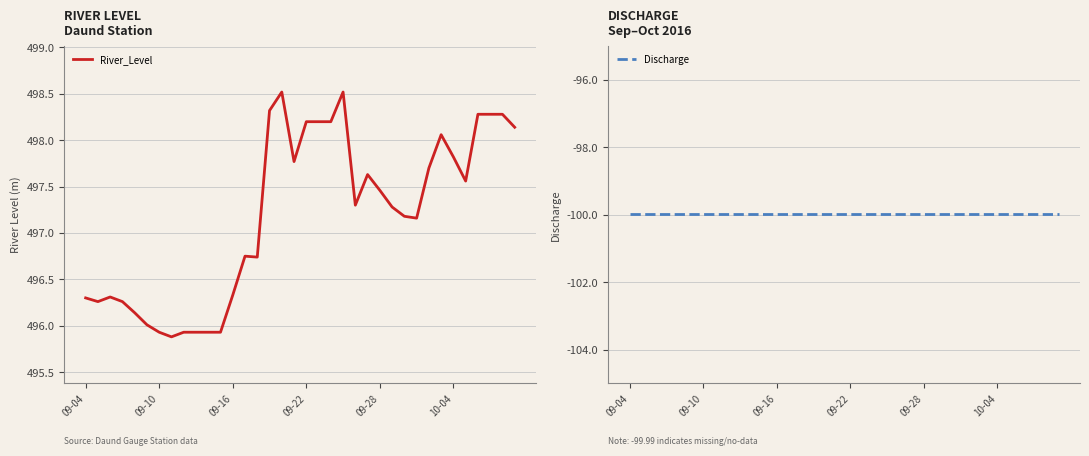

What is the sum of all River_Level values?

17898.5